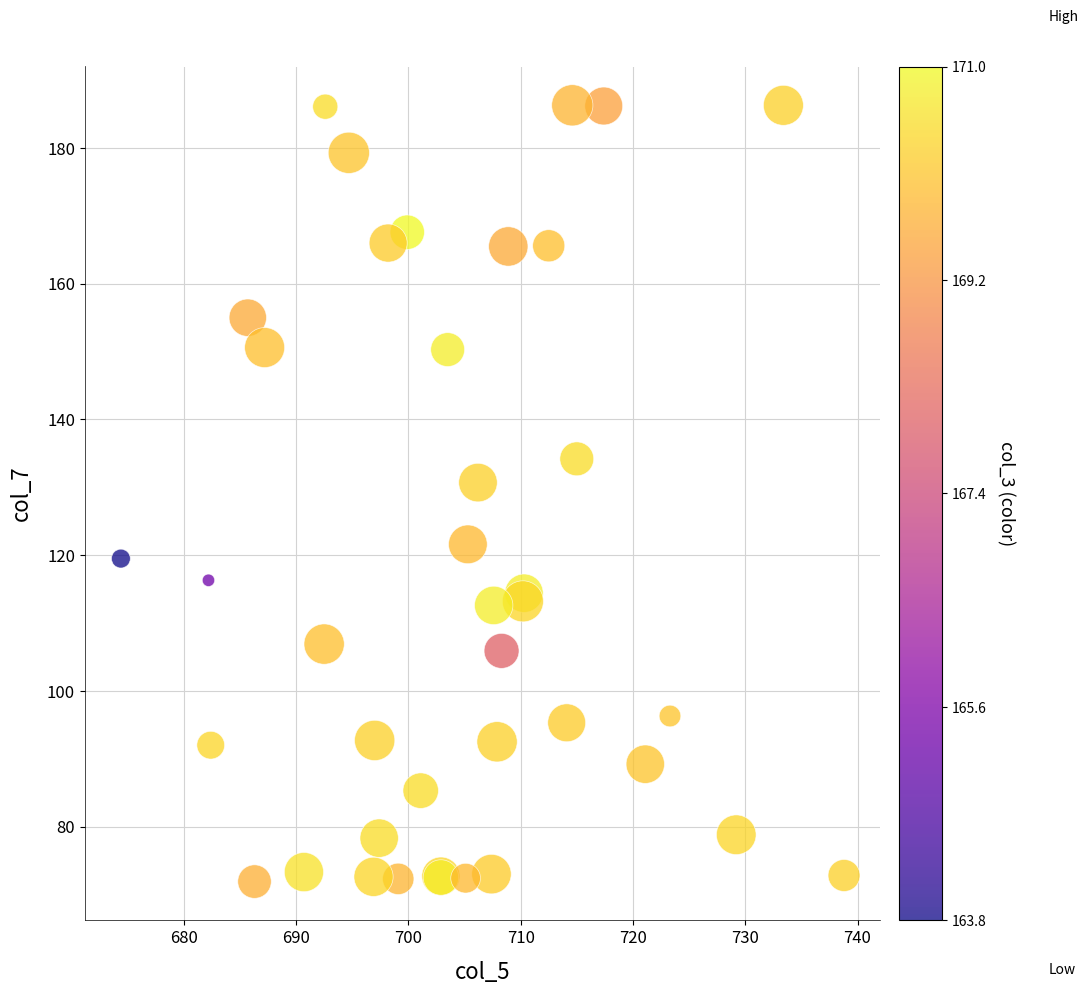

What Y value in the scatter plot is closest to 129?

130.7